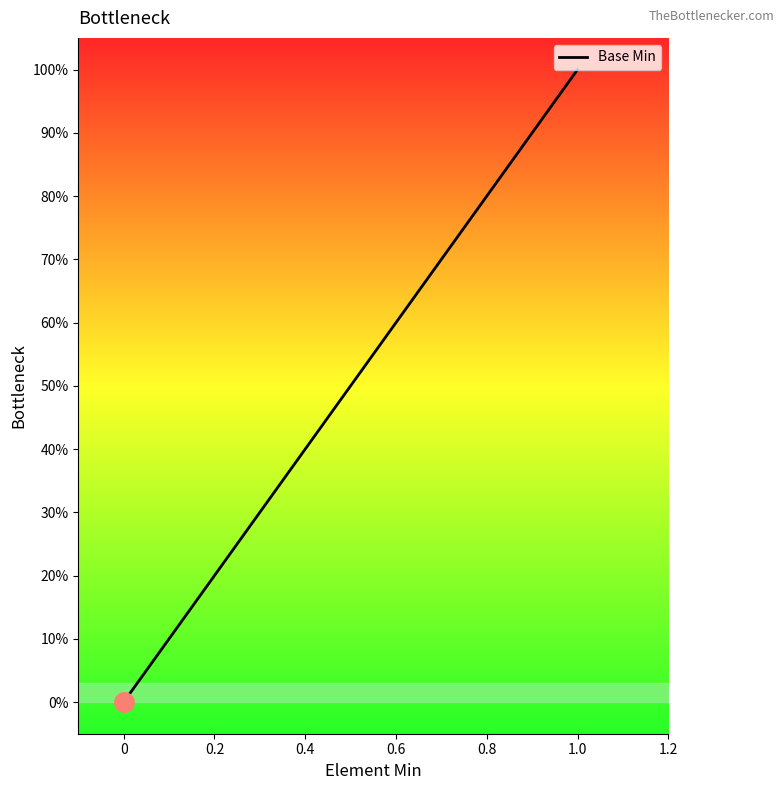

Rank the categories by value from lowest to highest.

0, 0, 0, 0, 0, 1.0